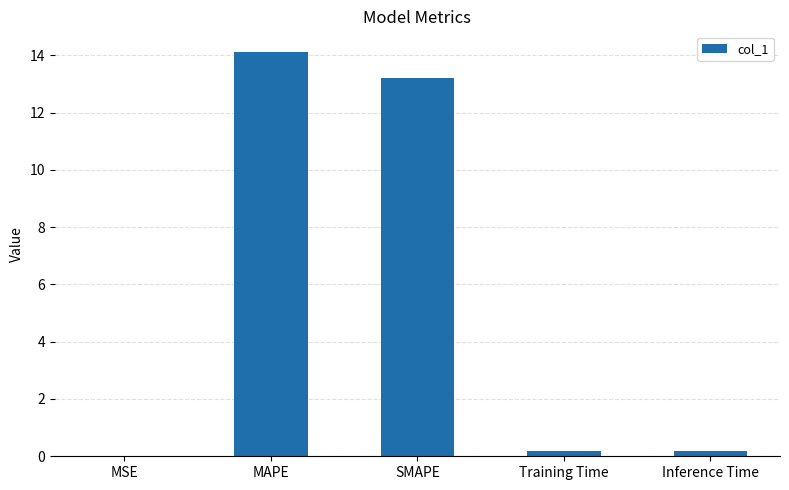

What is the approximate value at MAPE?

14.1